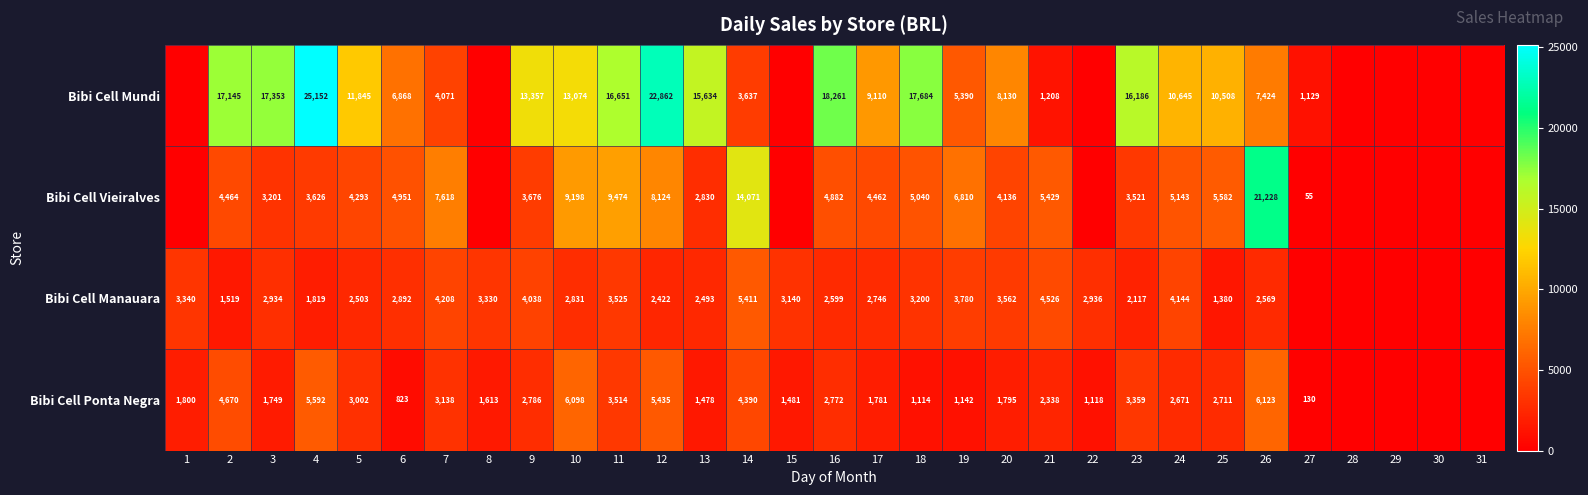

The Bibi Cell Mundi series shows 2272.8 at 7. True or false?

False